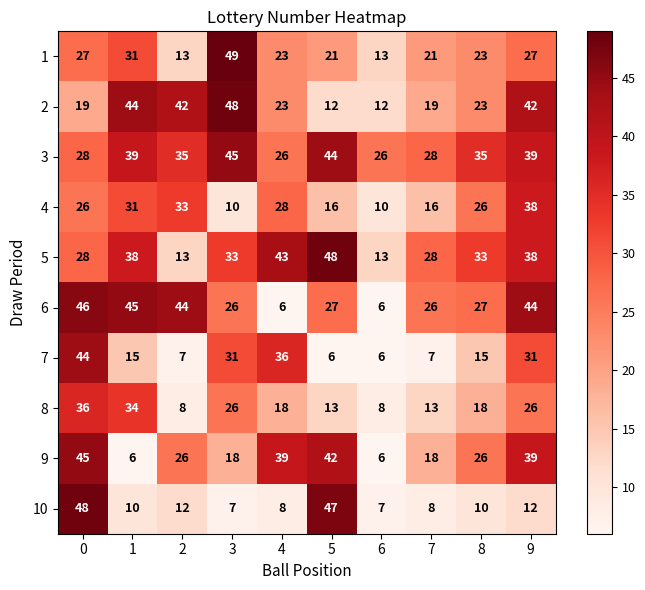

What is the approximate value of 10 at 0?

48